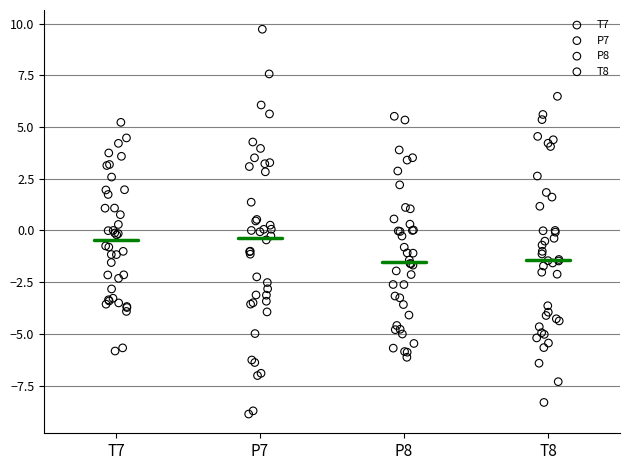

Which series has the largest Y range (max minus min)?

P7